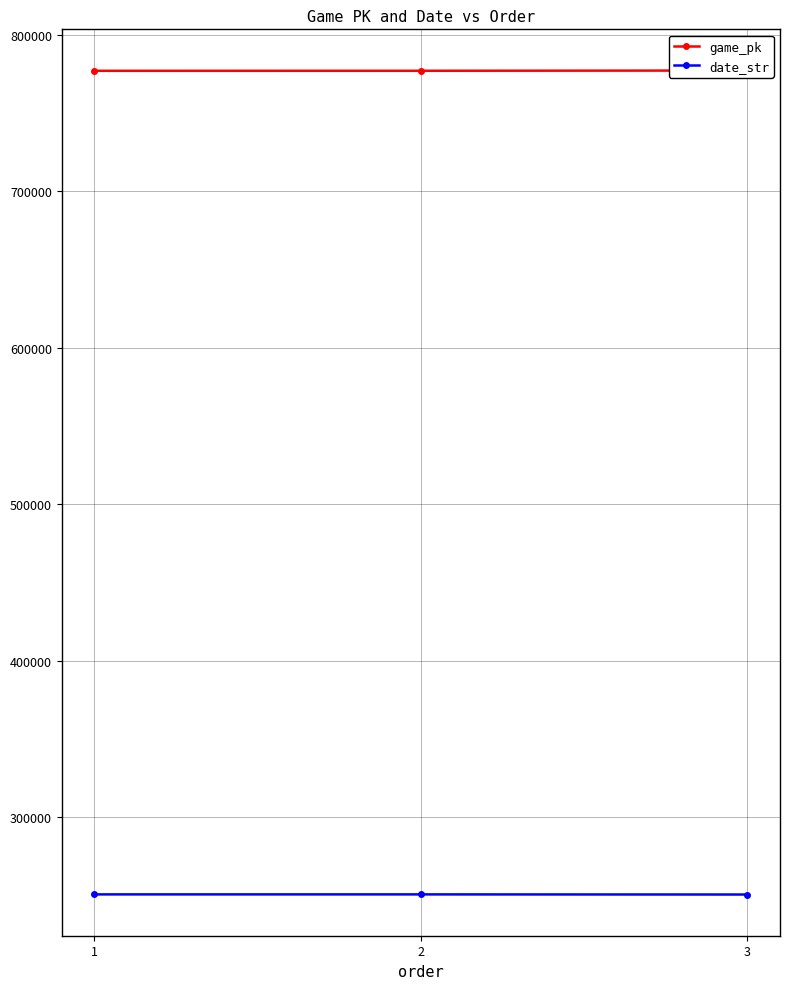

What are all the series names shown in the legend?

game_pk, date_str